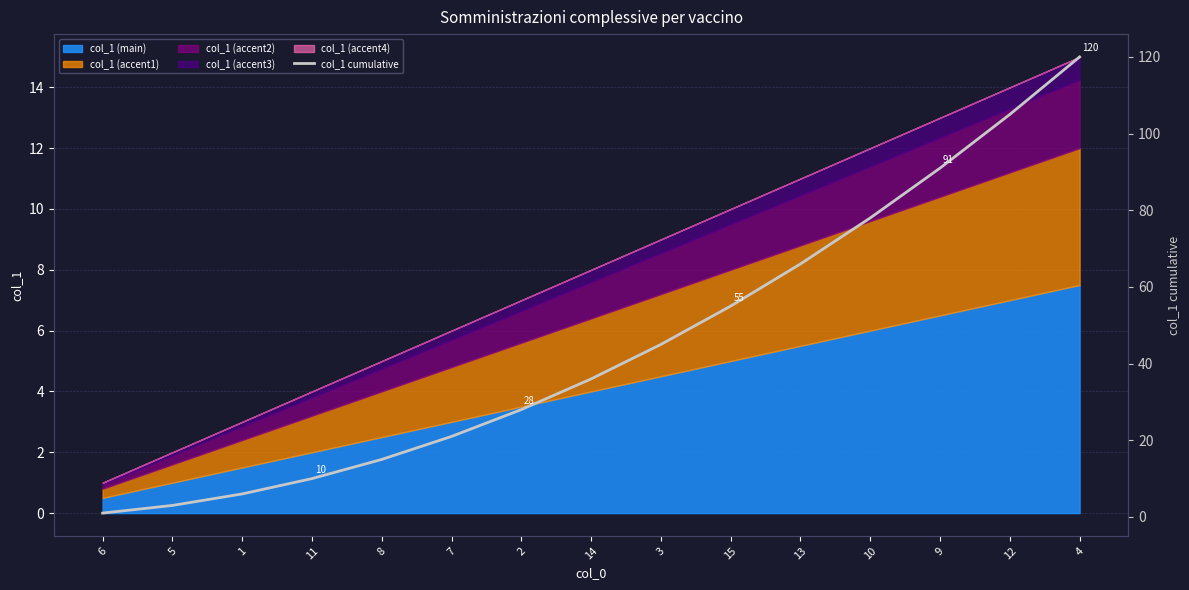

Reading left to right, list all the values displayed in this chart.

6=1	5=3	1=6	11=10	8=15	7=21	2=28	14=36	3=45	15=55	13=66	10=78	9=91	12=105	4=120